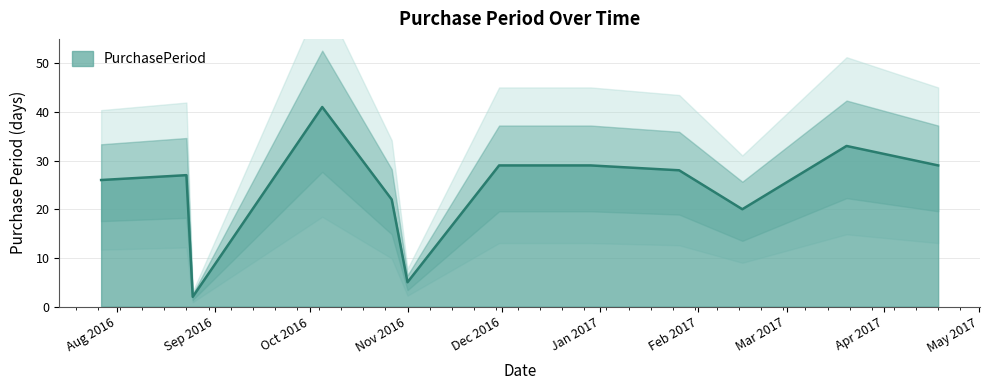

What is the label of the 5th point from the right?

2016-12-29